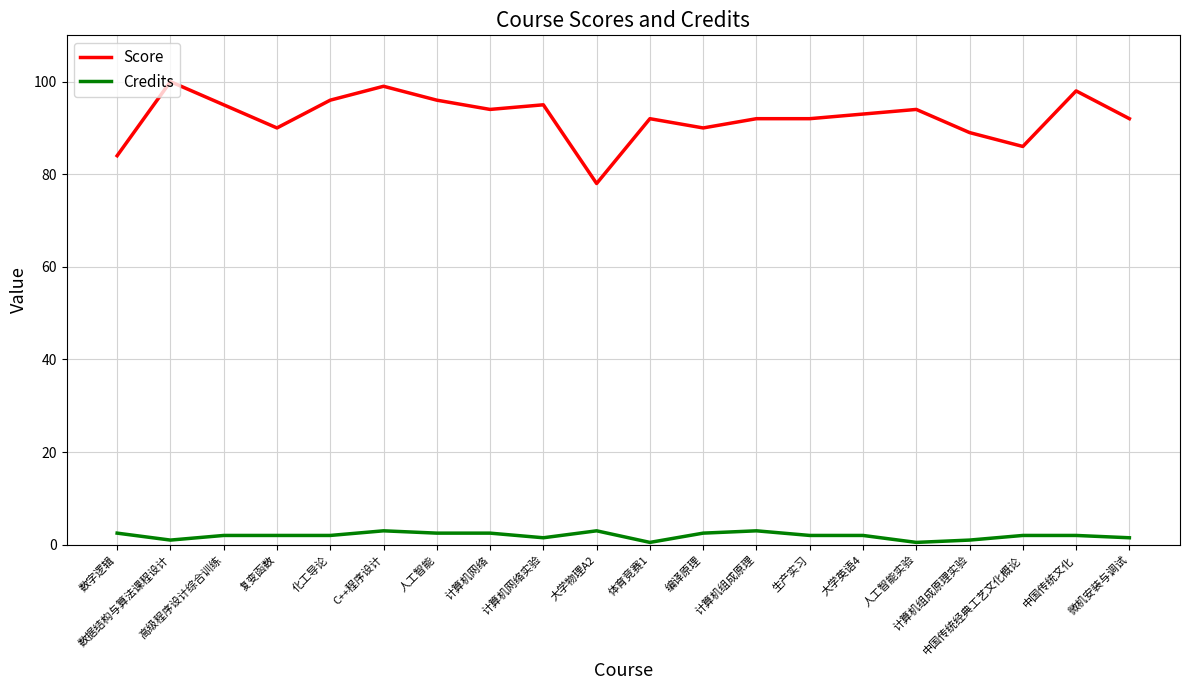

Is this an area chart (filled region under the line)?

No